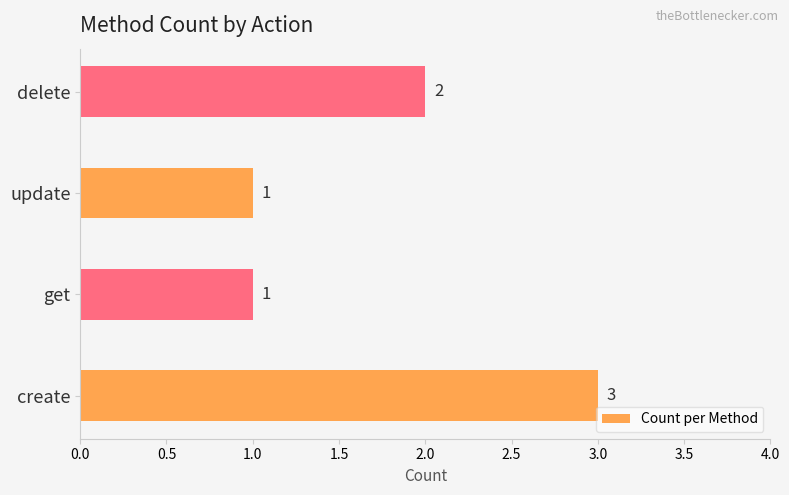

Count the number of data series in this chart.

1